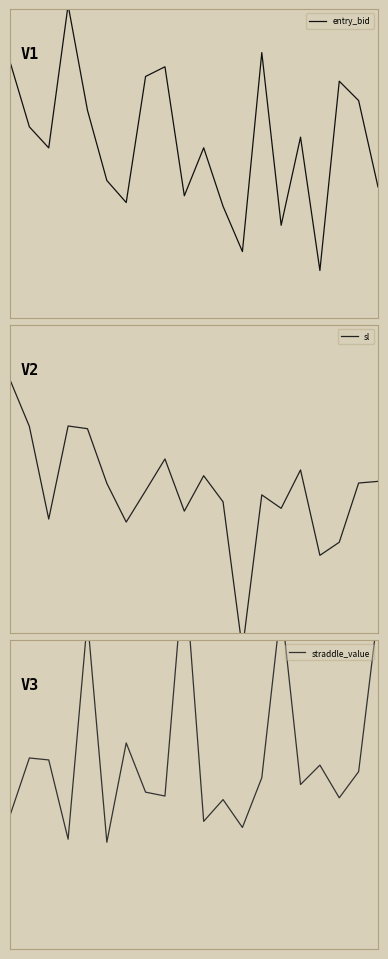

What is the minimum value shown in the chart?

12.1